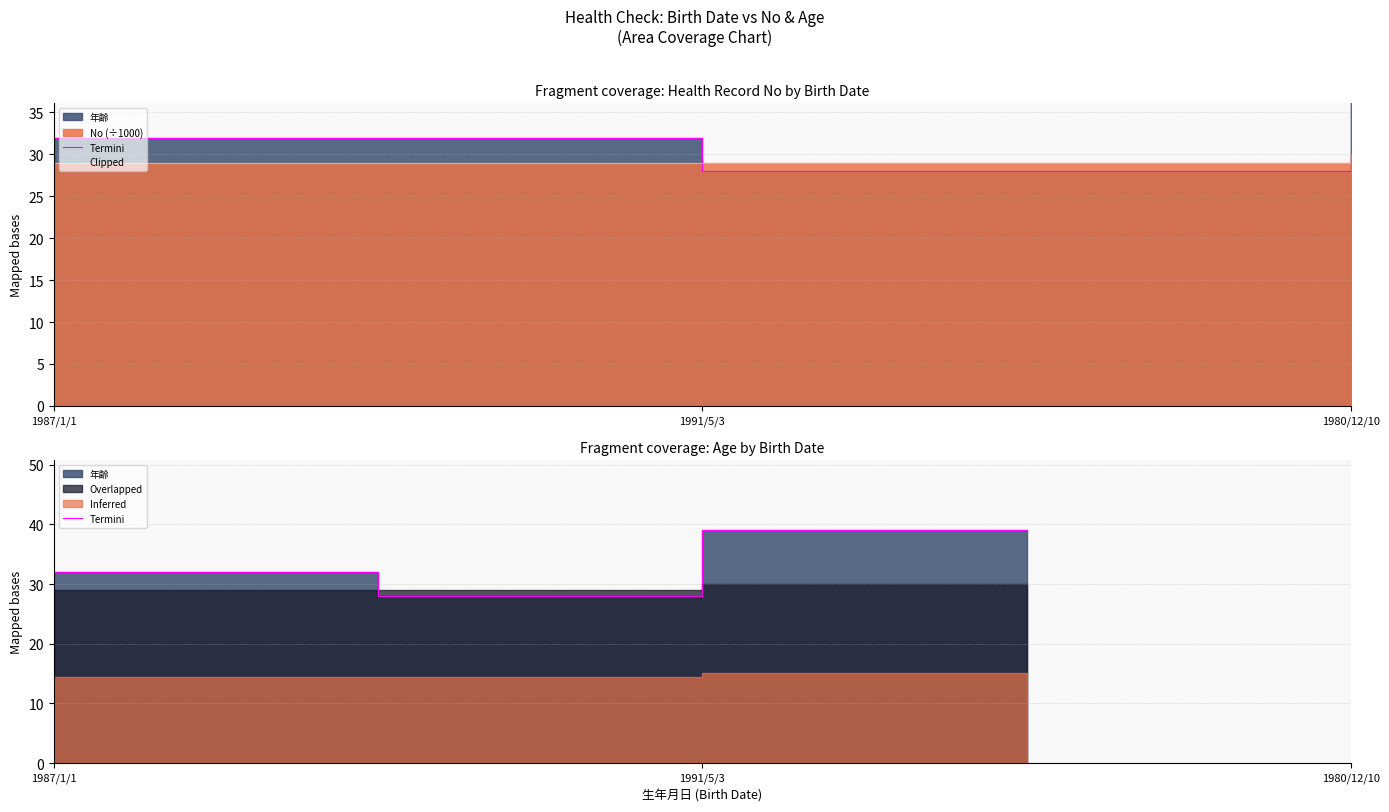

What is the sum of all 年齢 values?

99.0